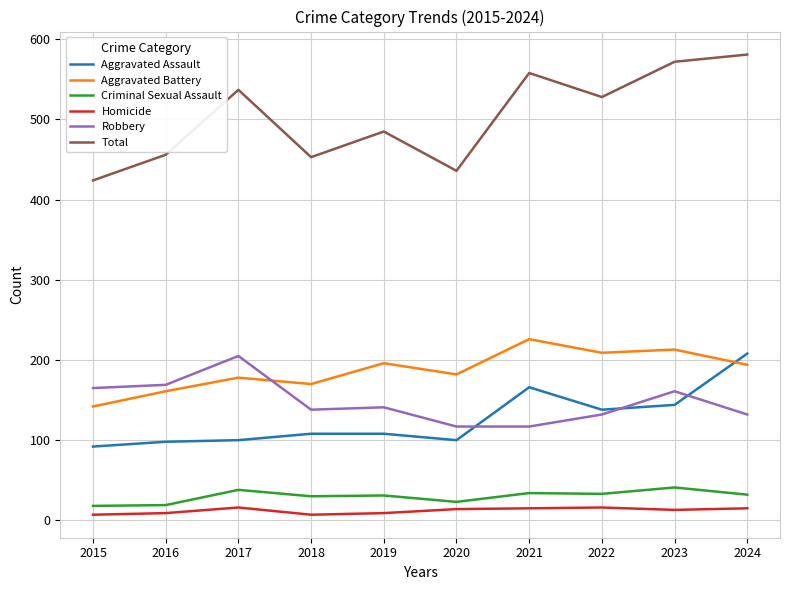

In Homicide, how many points are higher than both neighbors (excluding endpoints)?

2